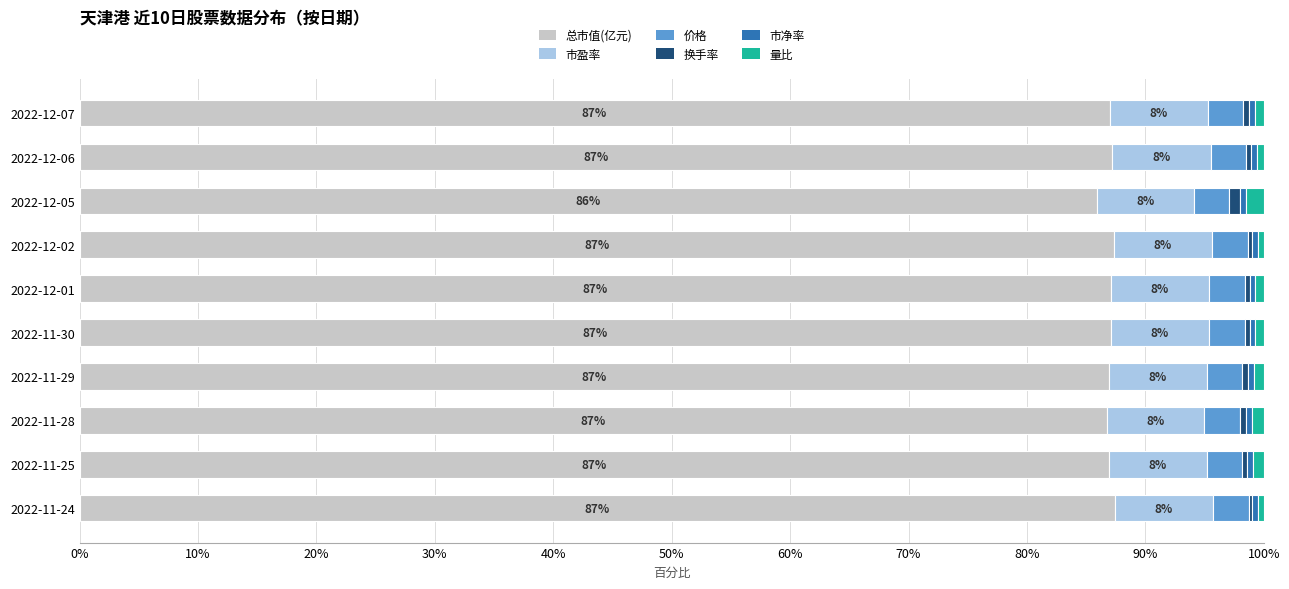

True or false: 总市值(亿元) has a value of 87.4 at 2022-11-24.

True